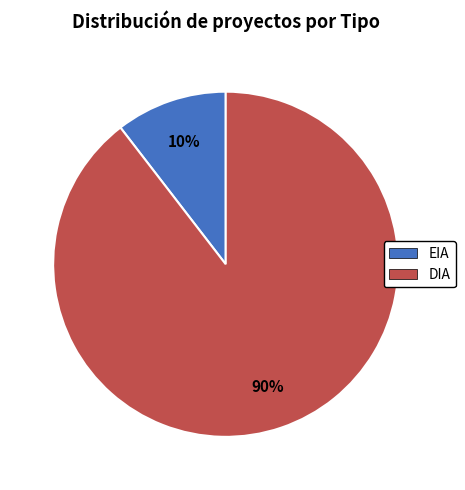

To the nearest percent, what is the average slice percentage?

50%